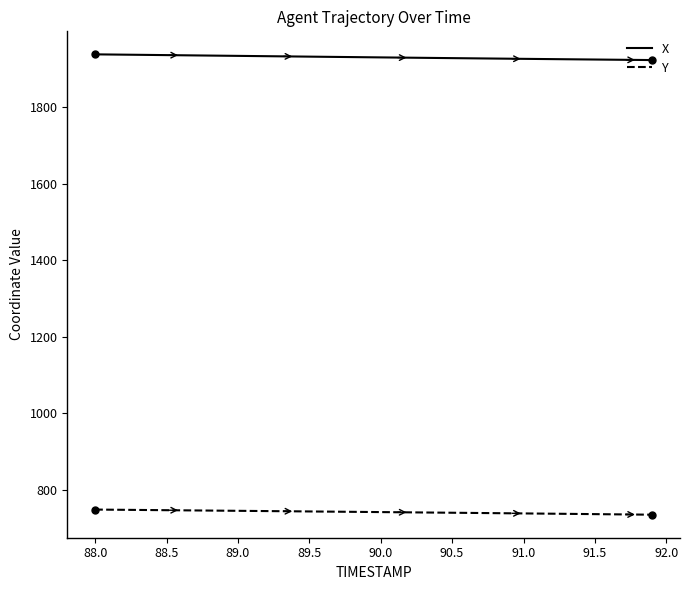

True or false: X and Y cross at least once.

False